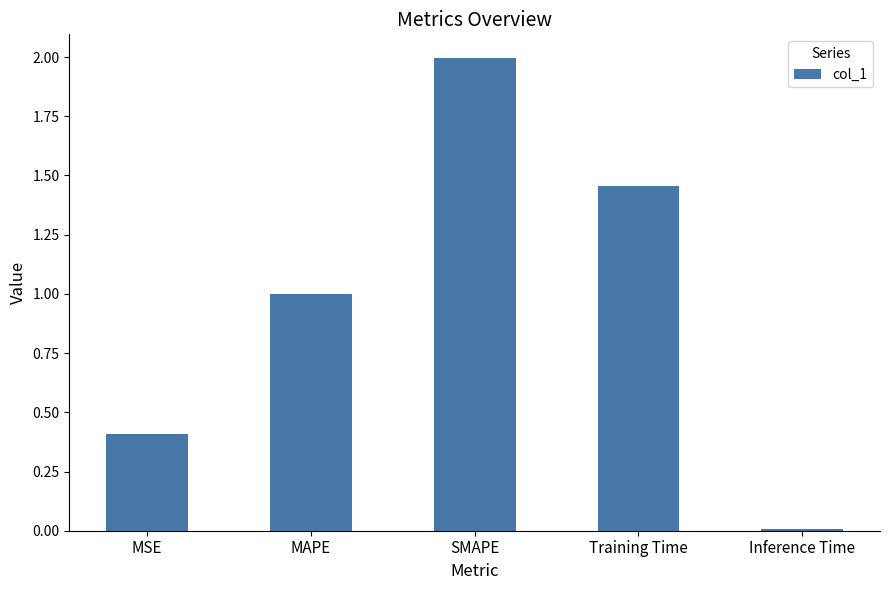

Does the chart contain stacked bars?

No